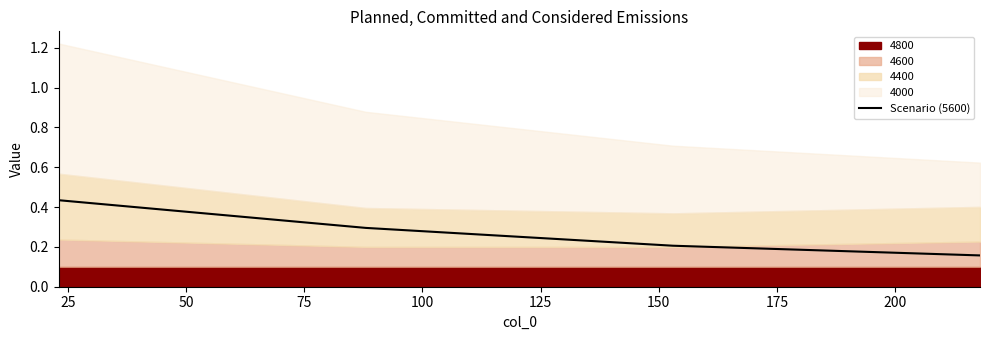

How many values are between 0 and 1?

4